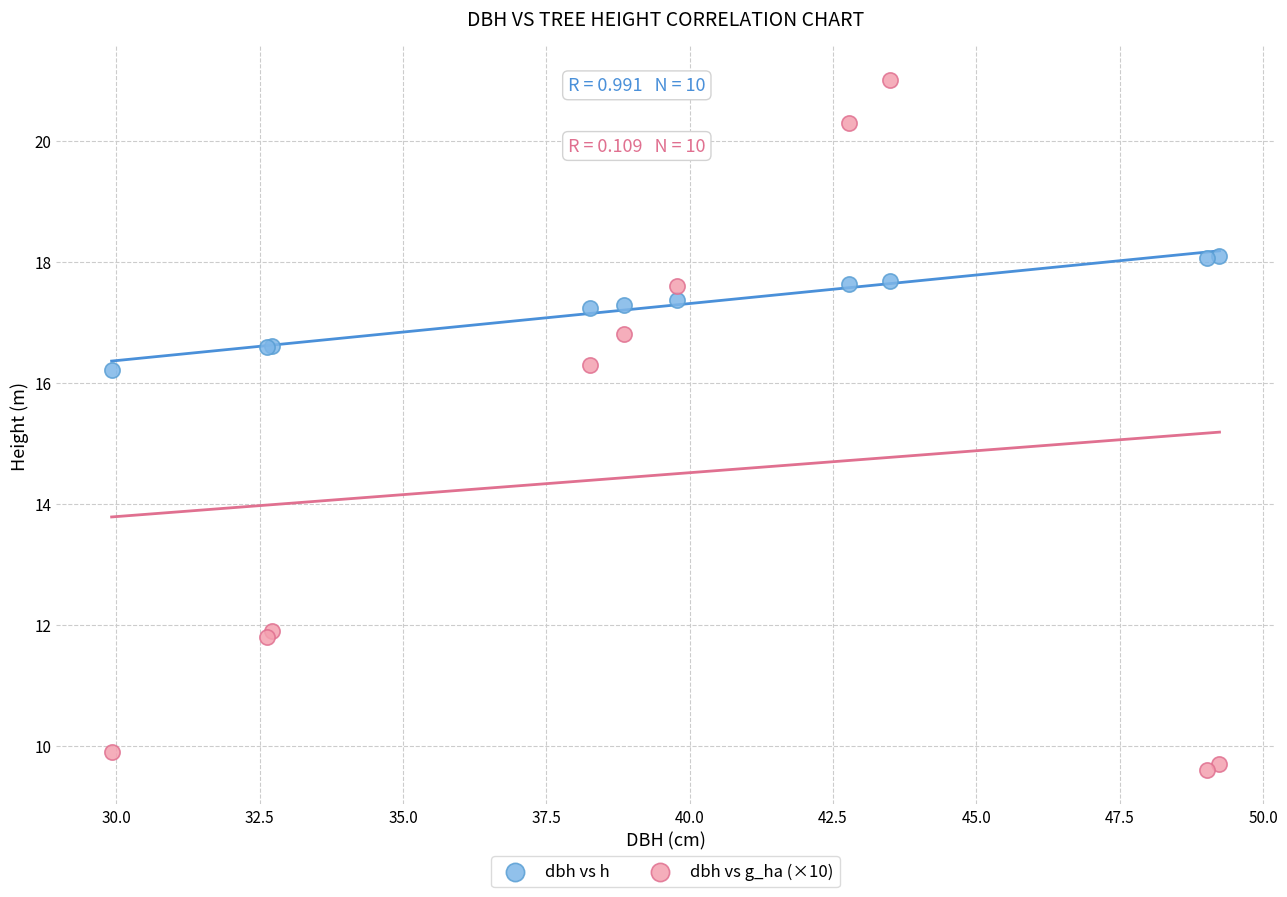

What are all the series names shown in the legend?

dbh vs h, dbh vs g_ha (×10)